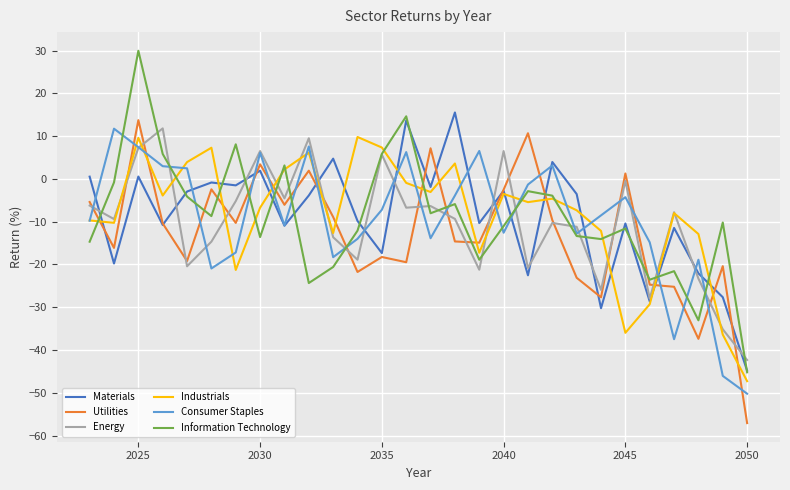

Which series has the widest spread of values?

Information Technology